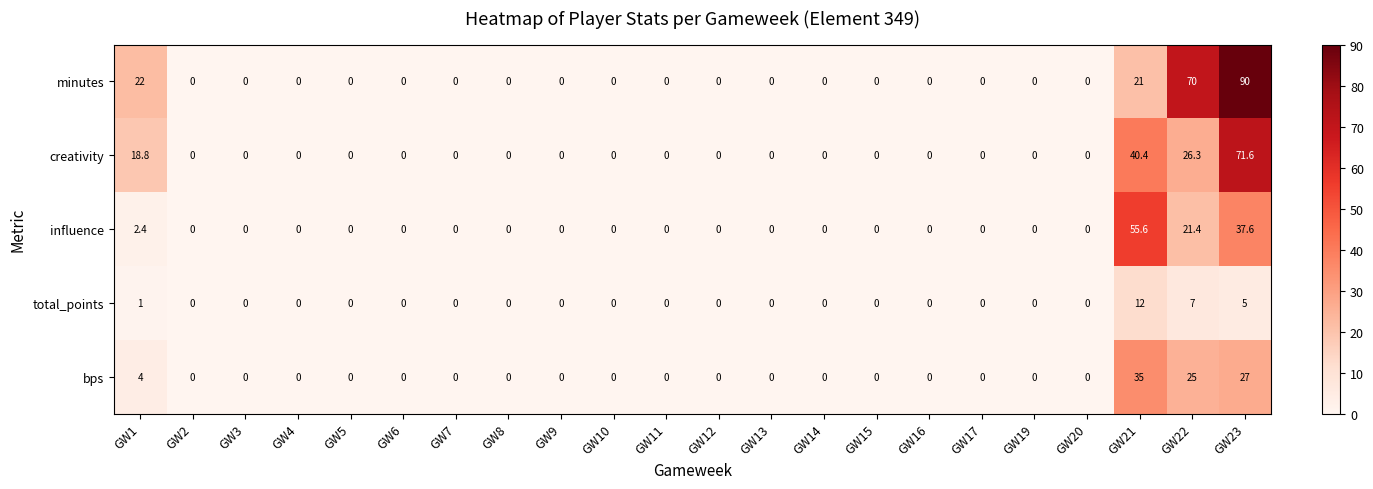

What is the sum of the total_points values at GW10 and GW1?

1.0